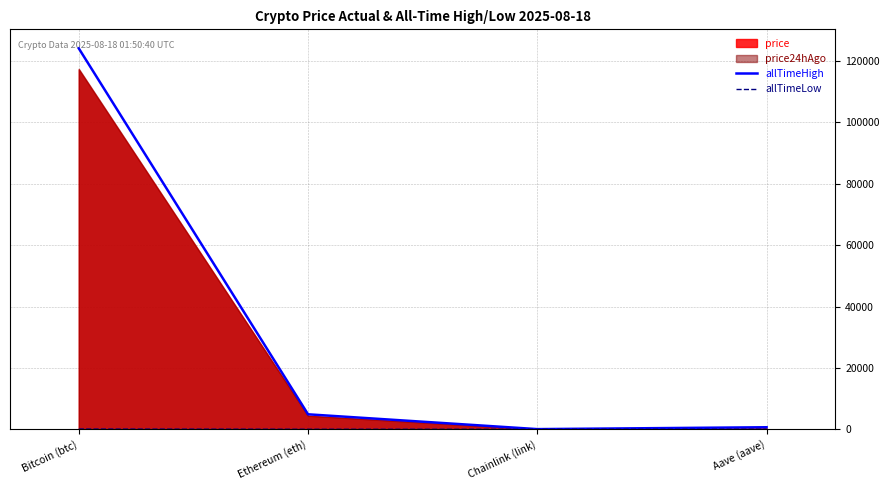

True or false: allTimeHigh has a value of 4878.3 at Ethereum (eth).

True